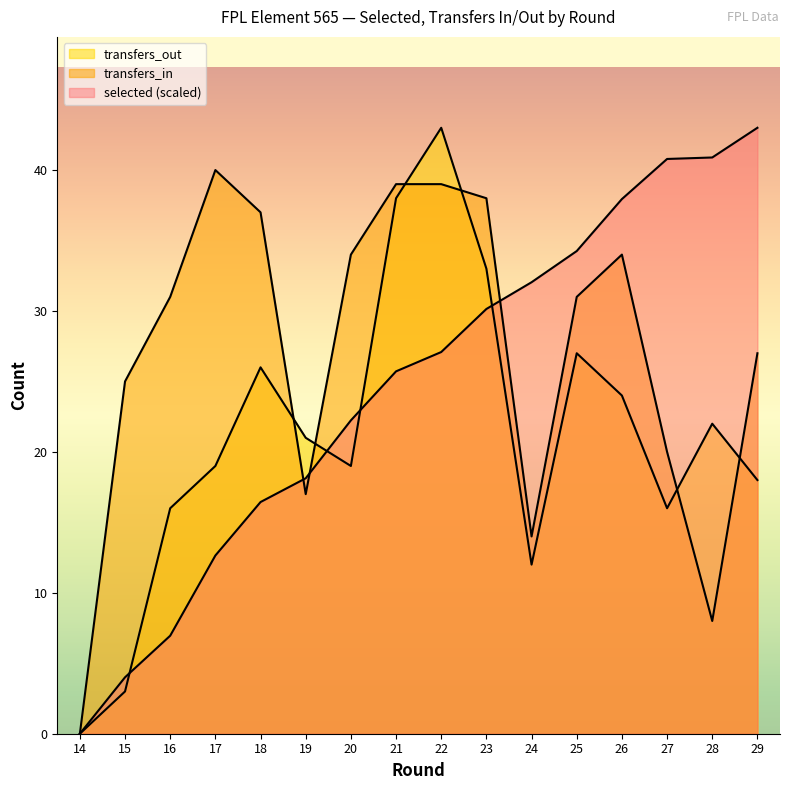

Reading left to right, what are all the values shown in this chart?

selected: 14=0.0	15=4.0	16=7.0	17=12.6	18=16.4	19=18.1	20=22.2	21=25.7	22=27.1	23=30.1	24=32.0	25=34.3	26=37.9	27=40.8	28=40.9	29=43.0
transfers_in: 14=0.0	15=25.0	16=31.0	17=40.0	18=37.0	19=17.0	20=34.0	21=39.0	22=39.0	23=38.0	24=14.0	25=31.0	26=34.0	27=20.0	28=8.0	29=27.0
transfers_out: 14=0.0	15=3.0	16=16.0	17=19.0	18=26.0	19=21.0	20=19.0	21=38.0	22=43.0	23=33.0	24=12.0	25=27.0	26=24.0	27=16.0	28=22.0	29=18.0